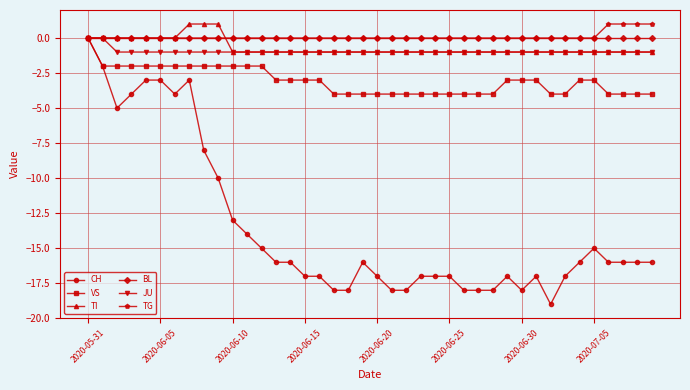

What is the minimum value shown in the chart?

-19